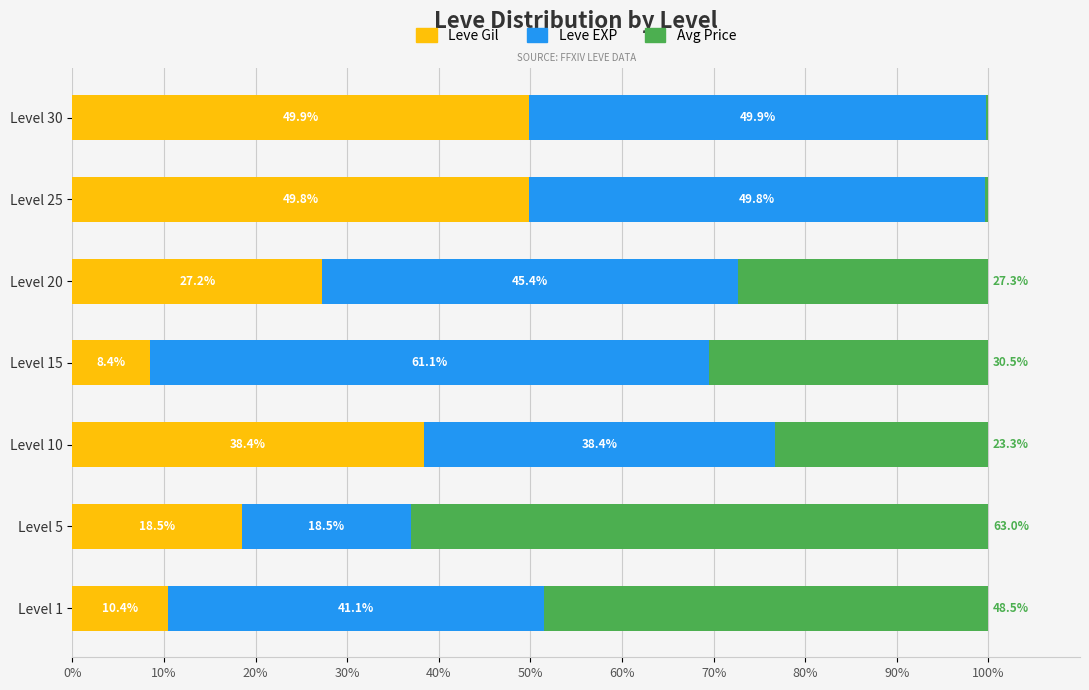

What is the total value across all series at Level 5?

100.0